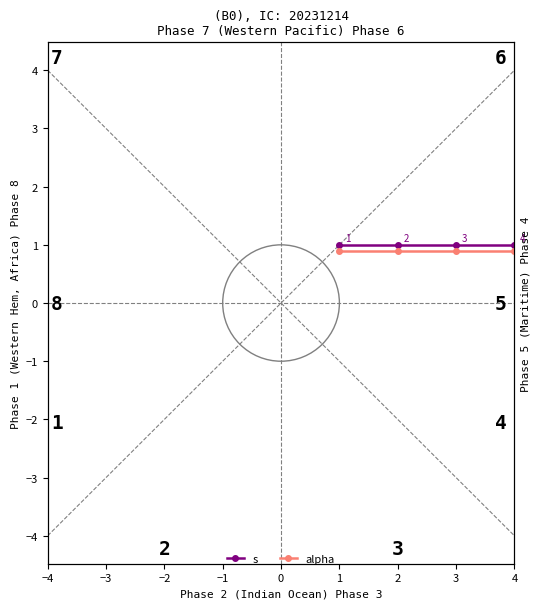

Is the value of alpha at 2 greater than the value of s at 2?

No